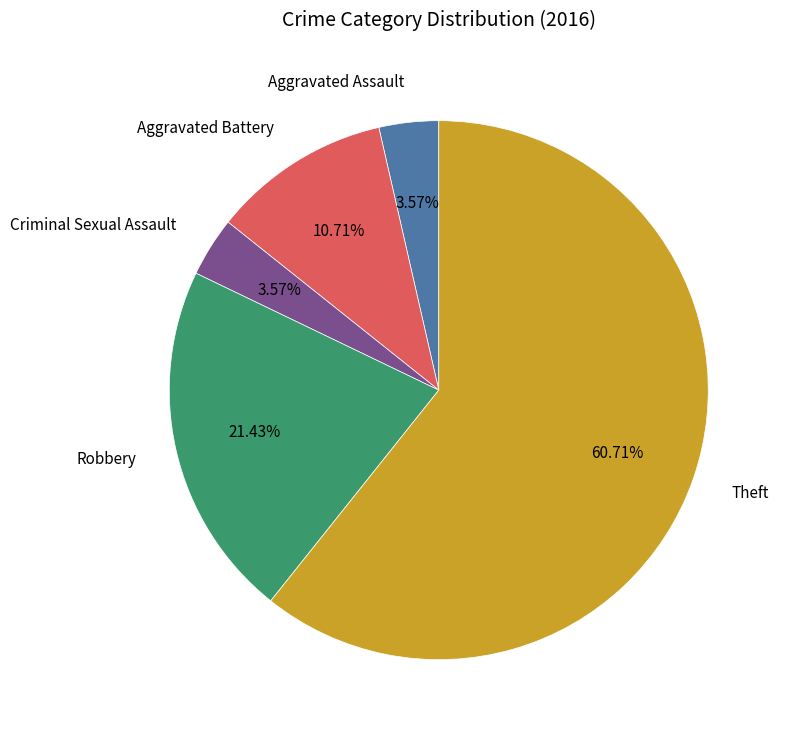

Between Aggravated Assault and Robbery, which is larger?

Robbery